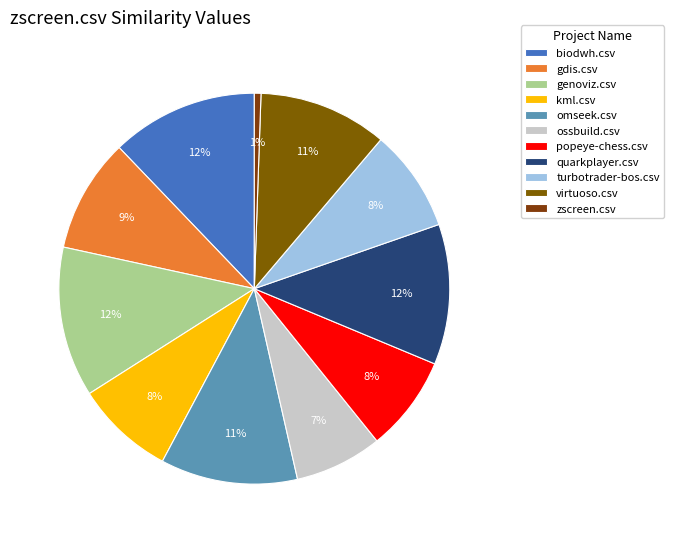

To the nearest percent, what is the difference between the largest and smallest slice percentages?

12%